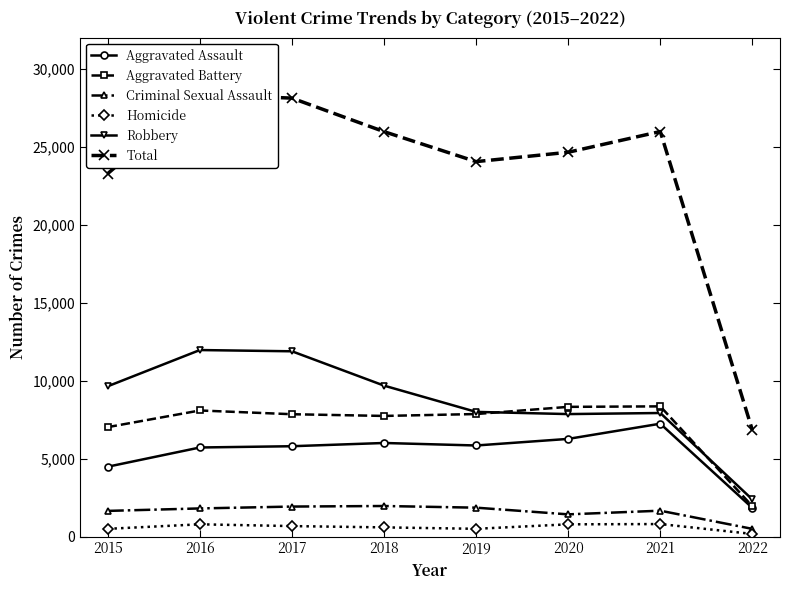

What is the difference between the second highest and second lowest values in the Total series?

4836